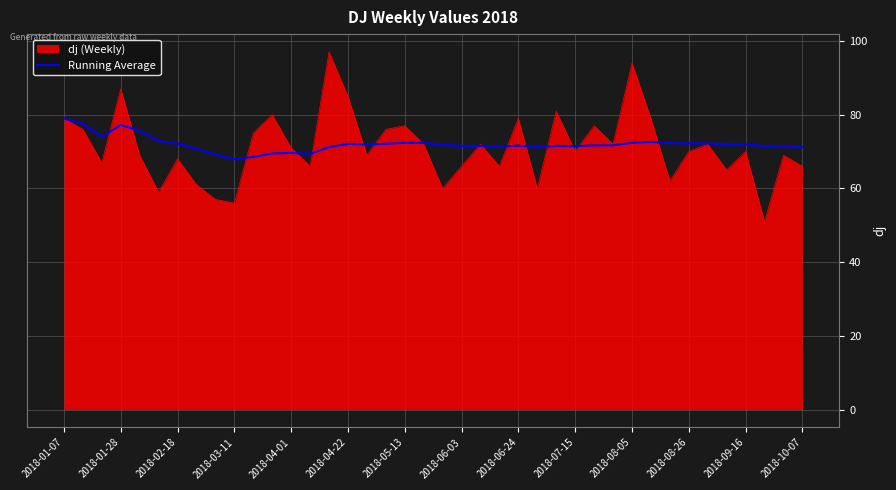

Rank the series by their maximum value, from highest to lowest.

dj (Weekly), Running Average